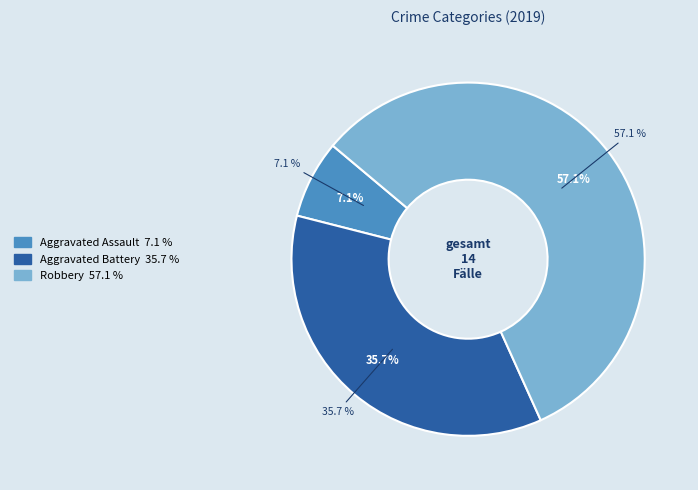

Count the number of slices in the pie.

3